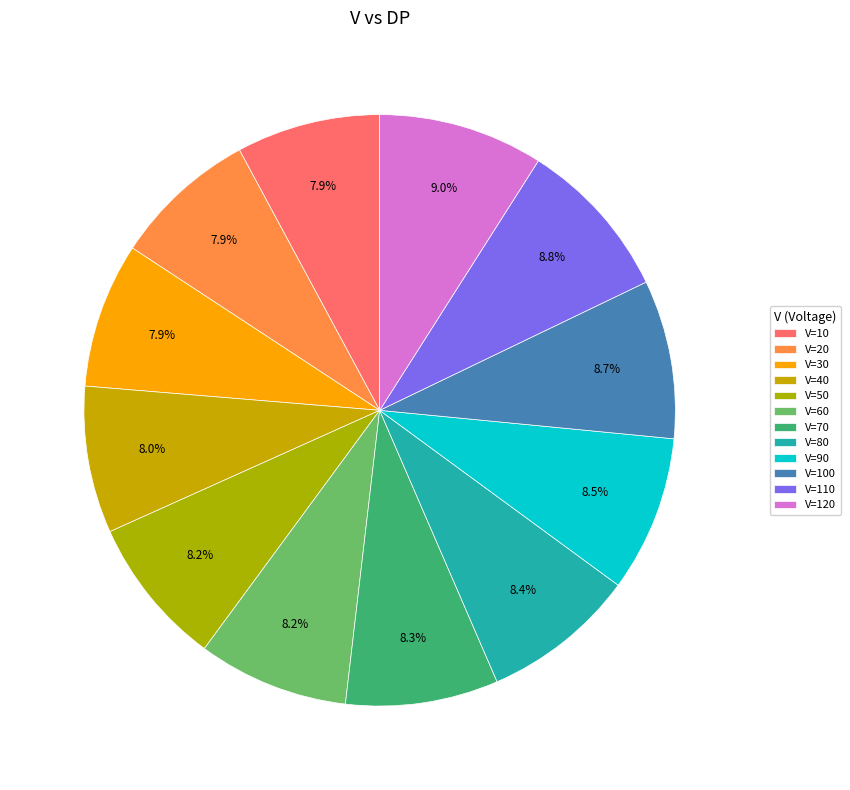

Count the number of slices in the pie.

12